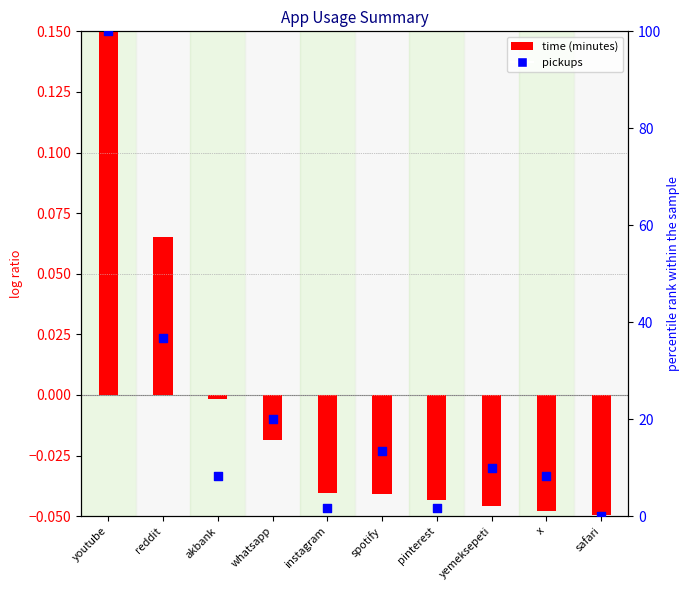

Which series reaches the minimum Y coordinate?

time (minutes)